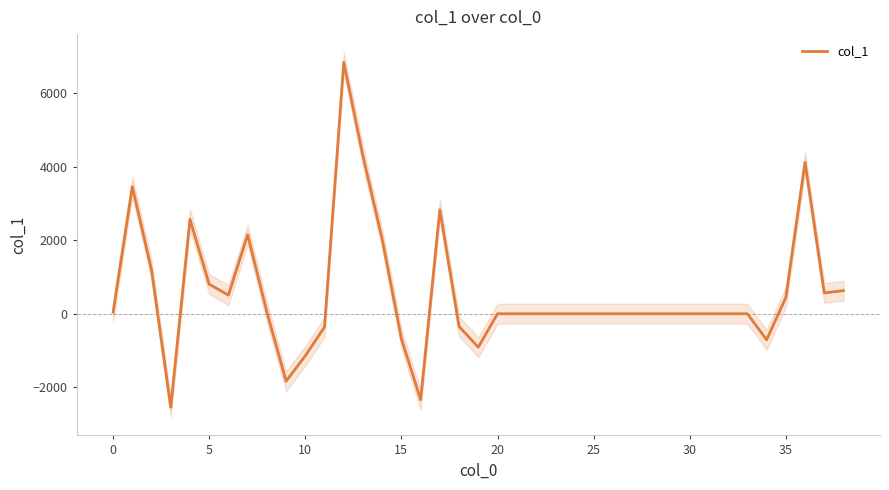

How many negative values are there?

9